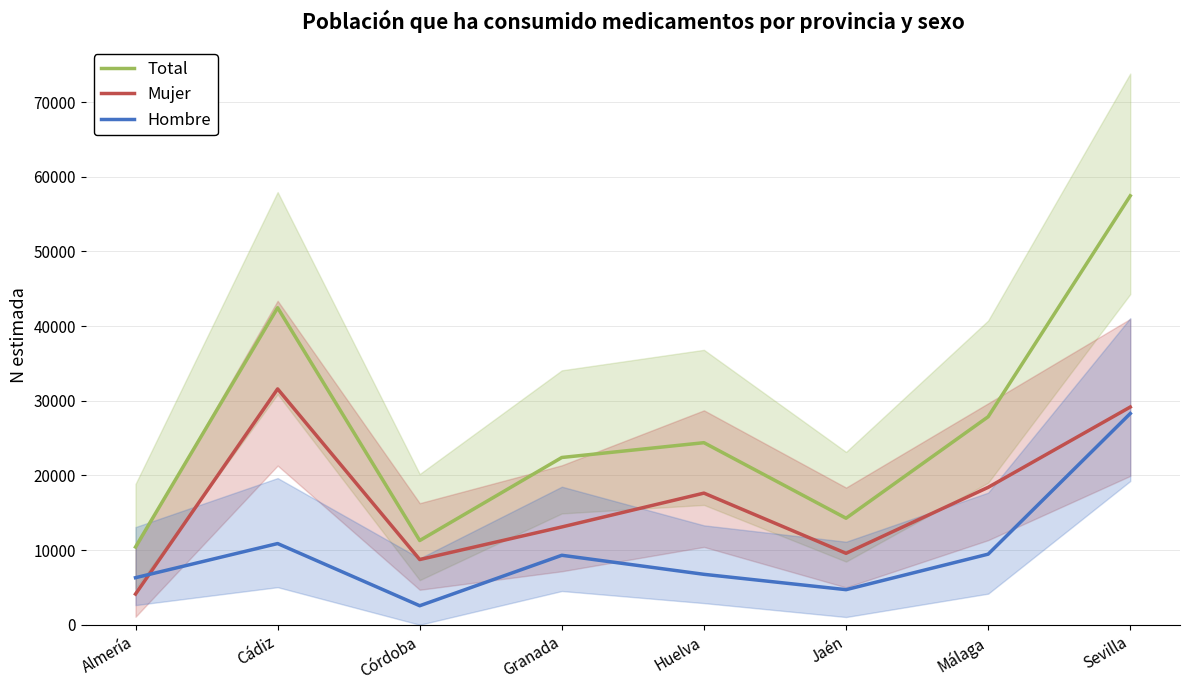

True or false: Hombre and Total intersect in this chart.

False